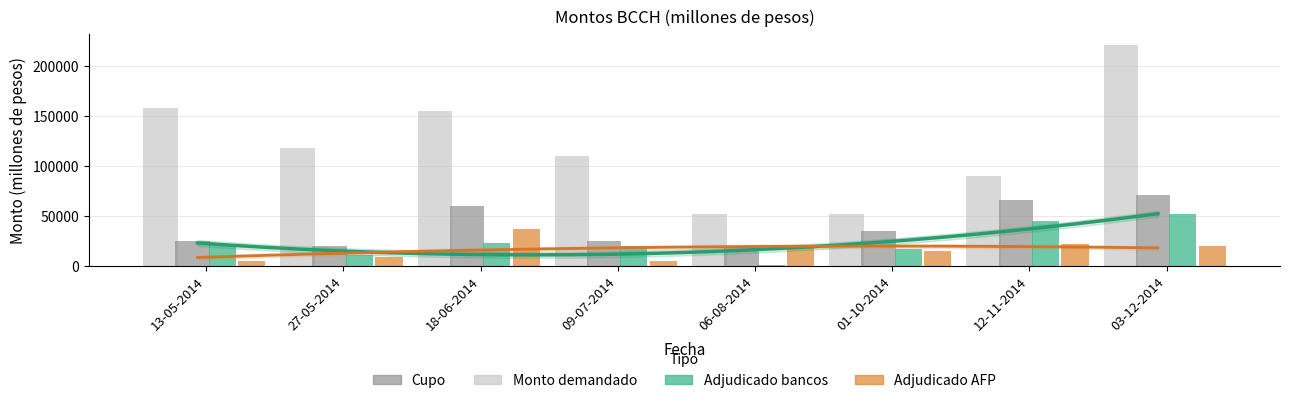

True or false: Adjudicado bancos has a value of 44655 at 12-11-2014.

True